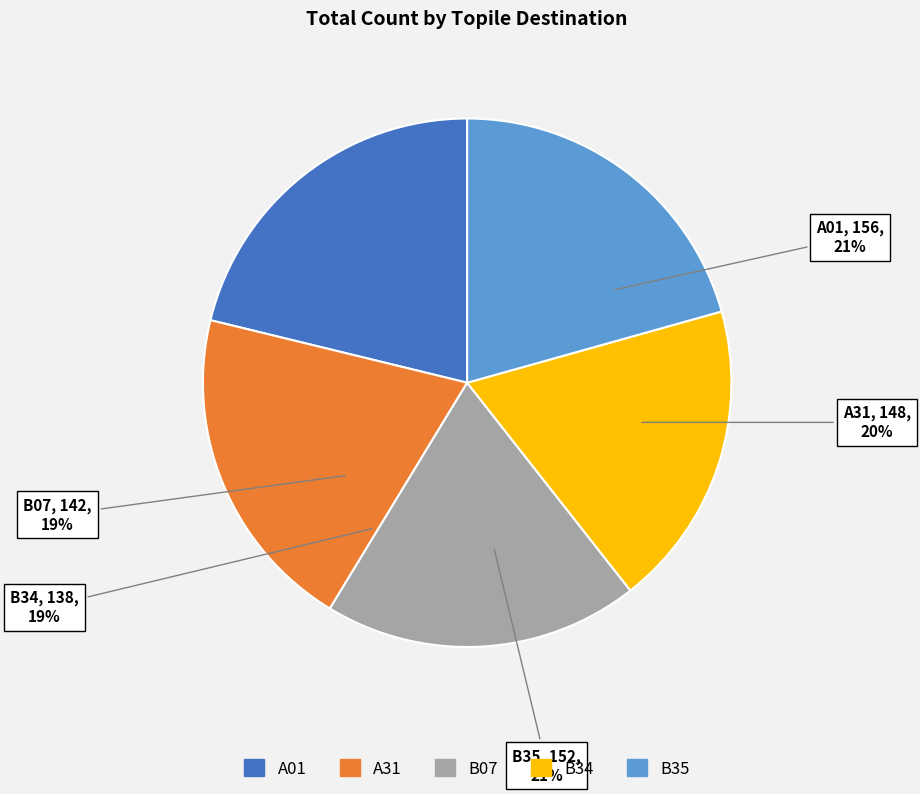

To the nearest percent, what is the average slice percentage?

20%